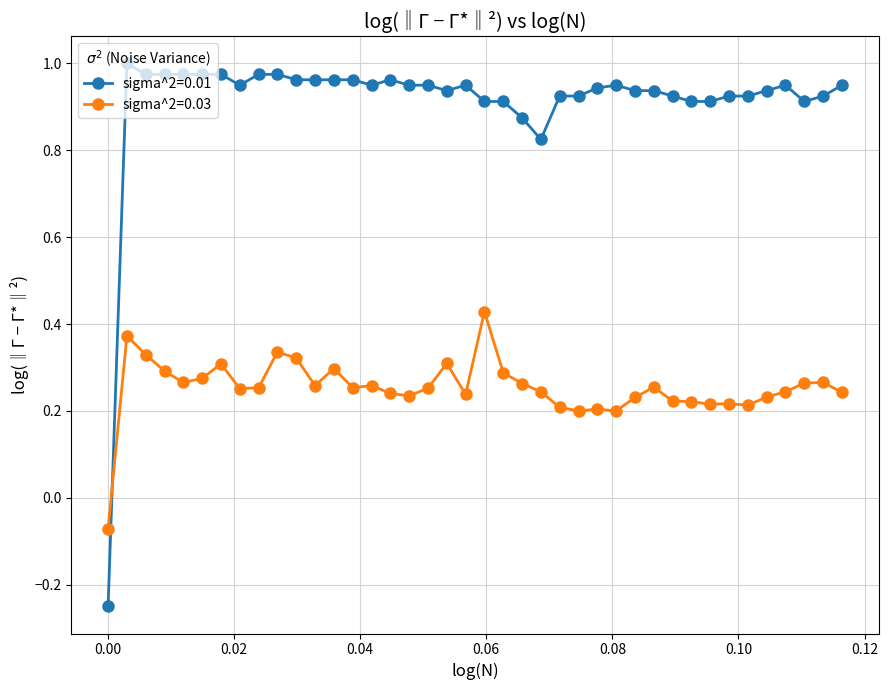

At how many categories does at least one series exceed 0?

39